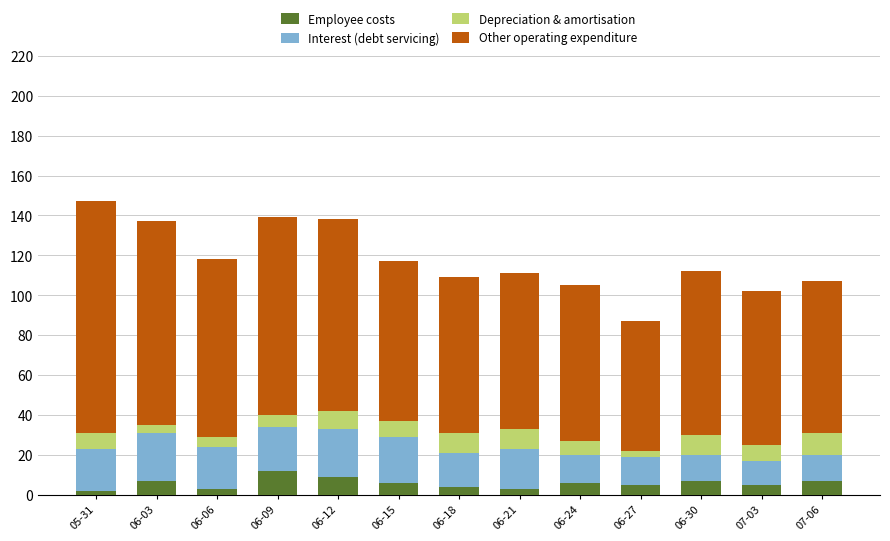

What is the highest value of the Employee costs series?

12